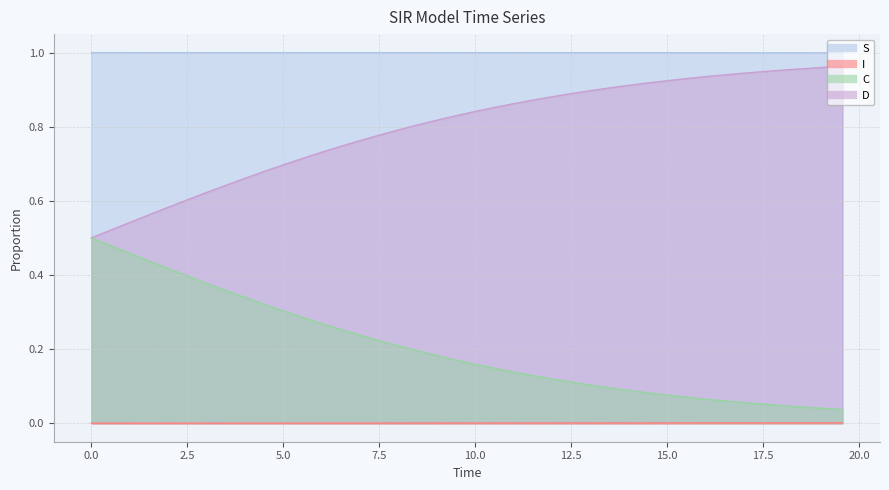

Read the S value at 7.5.

1.0